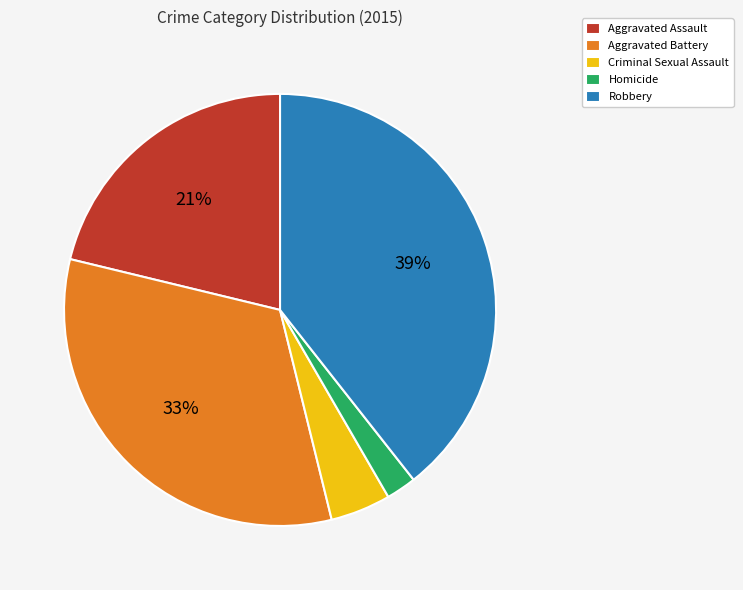

To the nearest percent, what percentage of the pie is Robbery?

39%